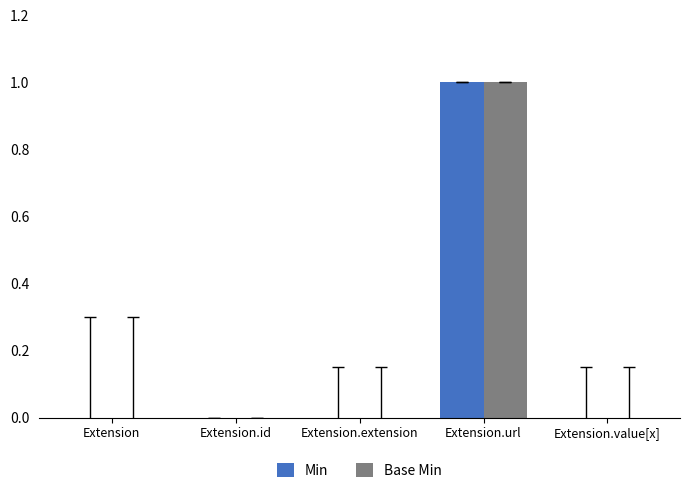

How many Min values are between 0 and 1?

5